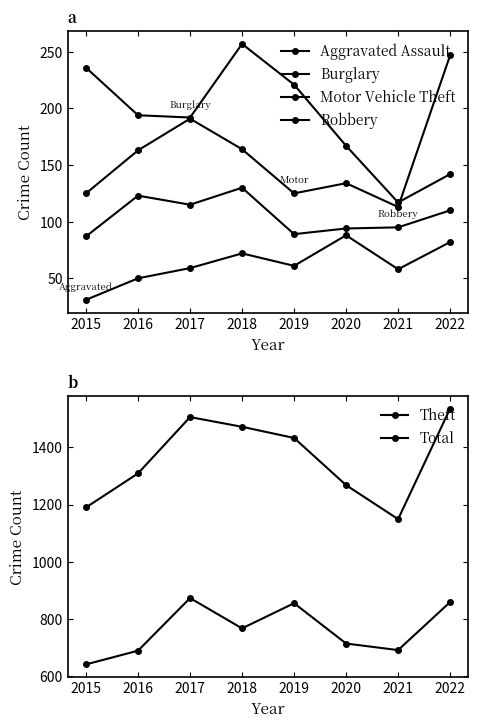

How many values in the Aggravated Assault series are below 61?

4